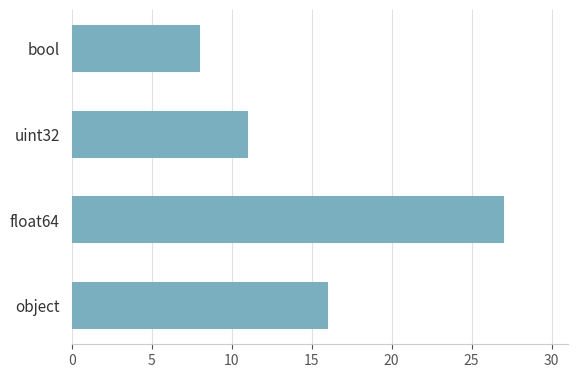

What is the ratio of the value at bool to the value at uint32?

0.7